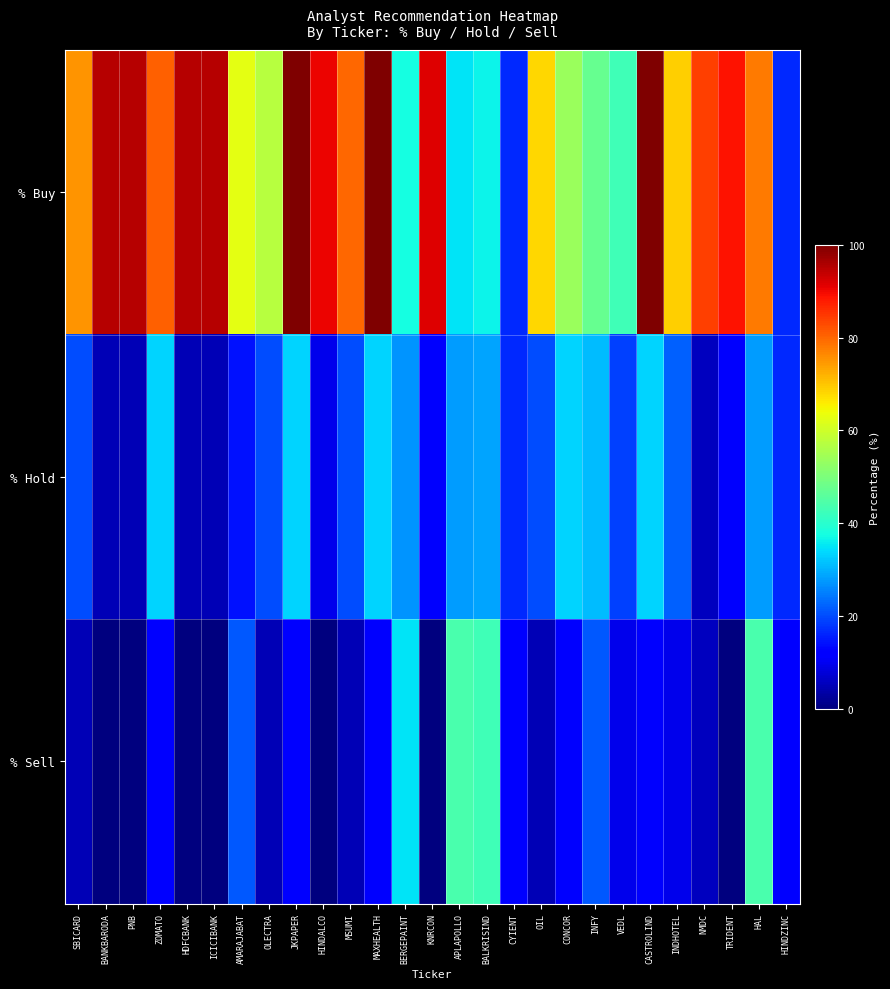

Which category has the lowest value across all series?

BANKBARODA